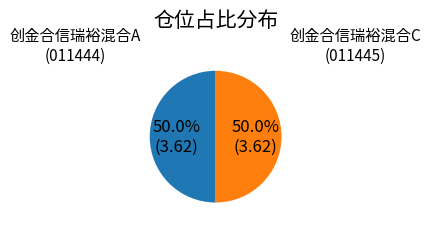

Rank the categories by value from lowest to highest.

创金合信瑞裕混合C, 创金合信瑞裕混合A